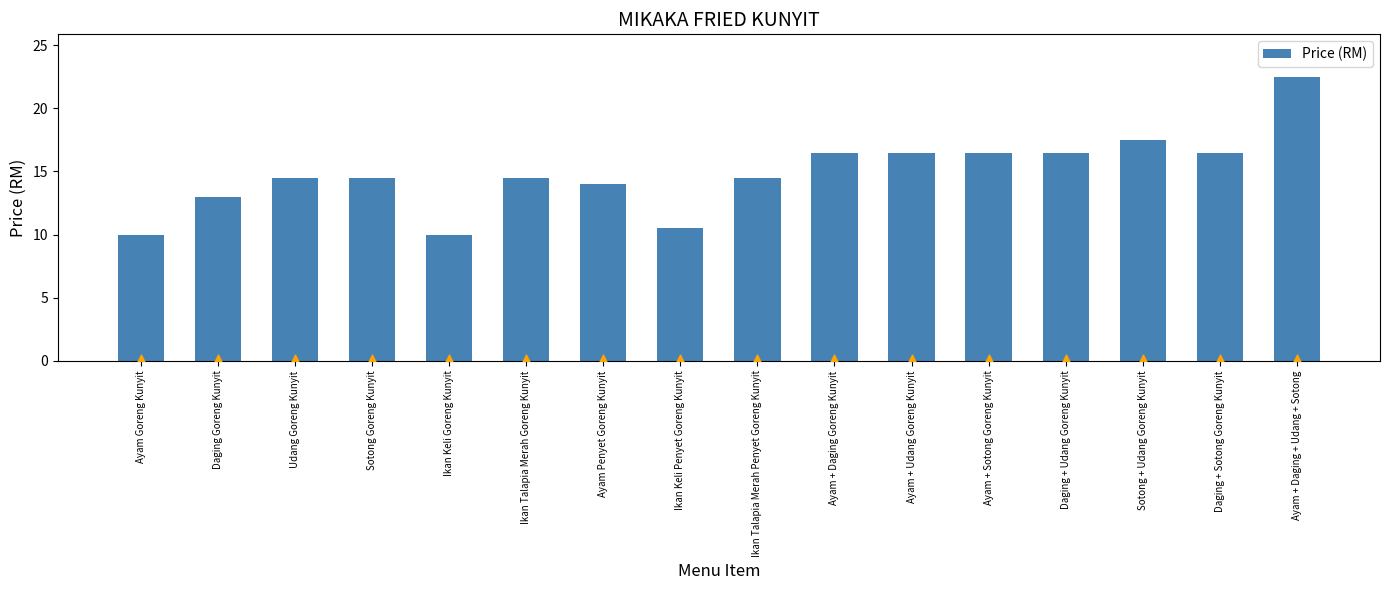

What is the ratio of the value at Ayam + Daging Goreng Kunyit to the value at Ayam + Daging + Udang + Sotong?

0.7